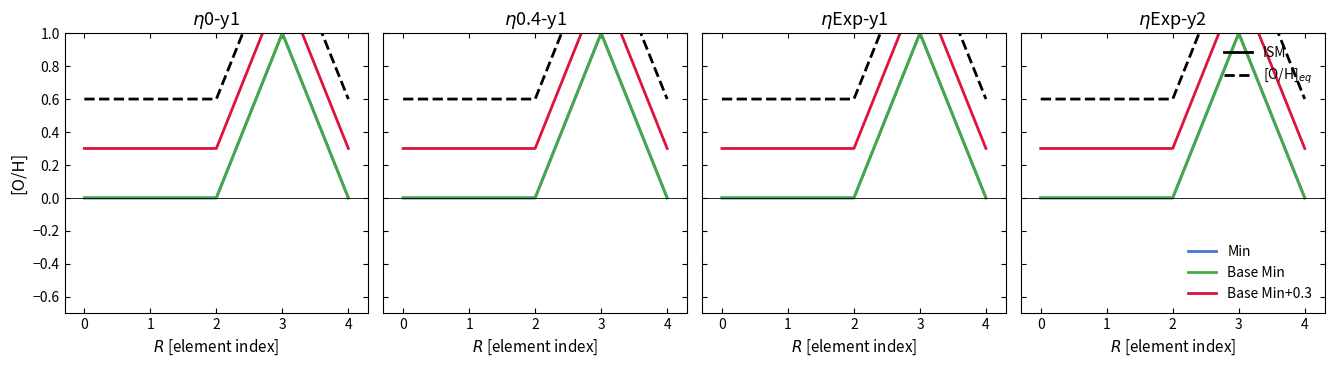

True or false: [O/H]_eq and Min cross at least once.

False